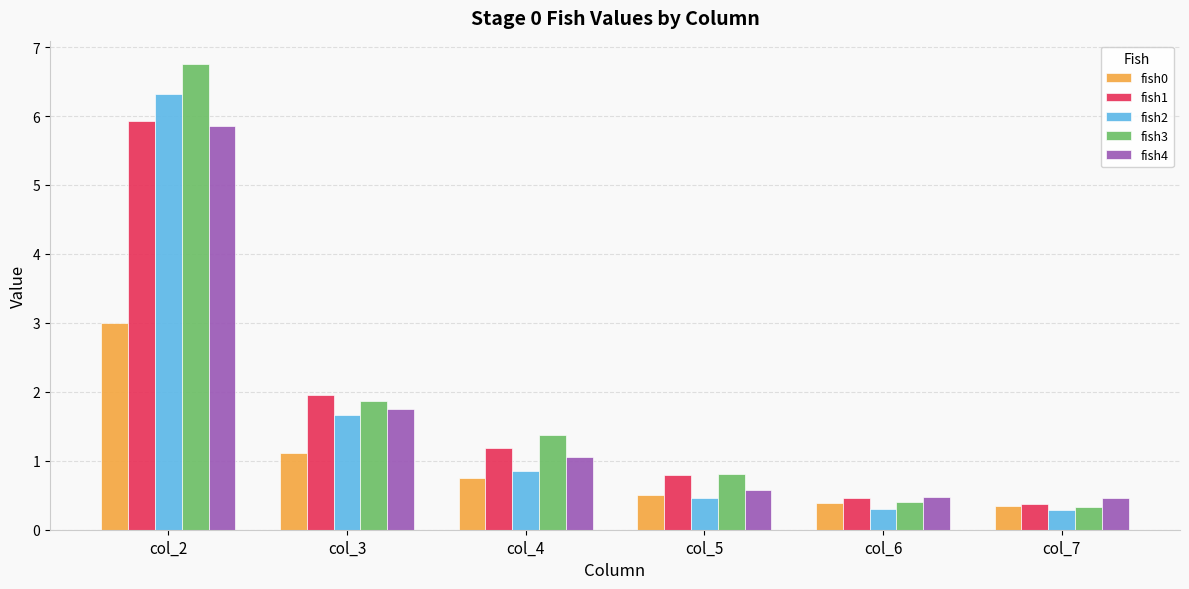

Which category has the highest value across all series?

col_2